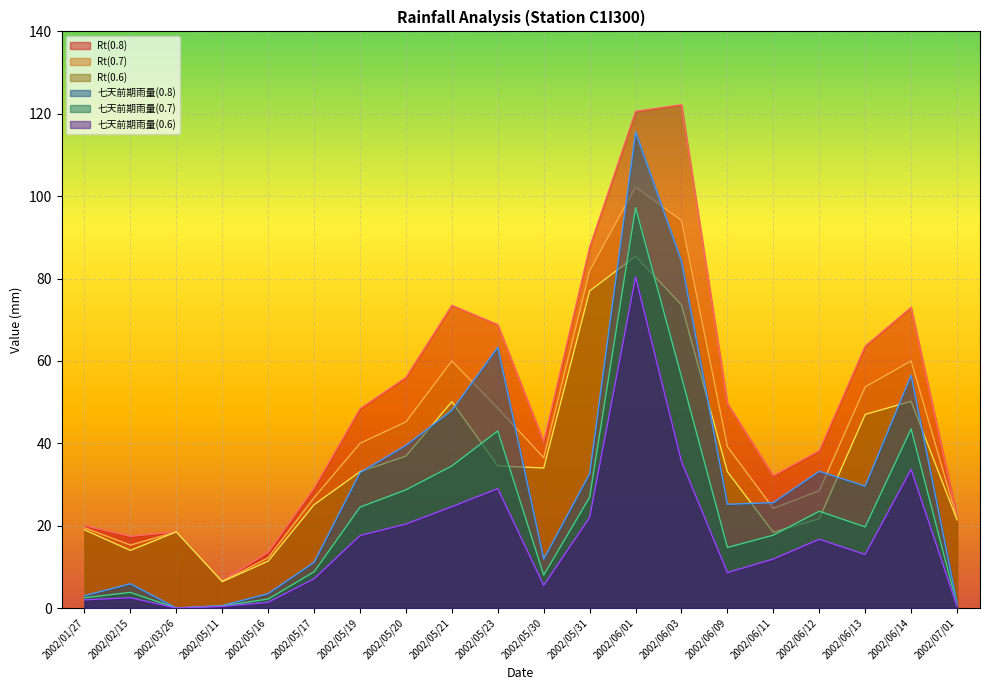

How many values in the Rt(0.8) series are below 48?

10